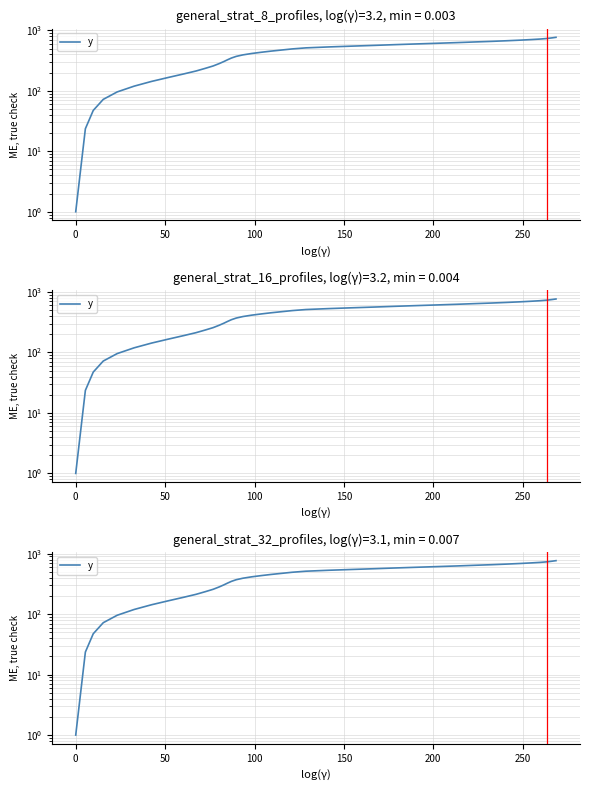

How many lines are shown in the chart?

1